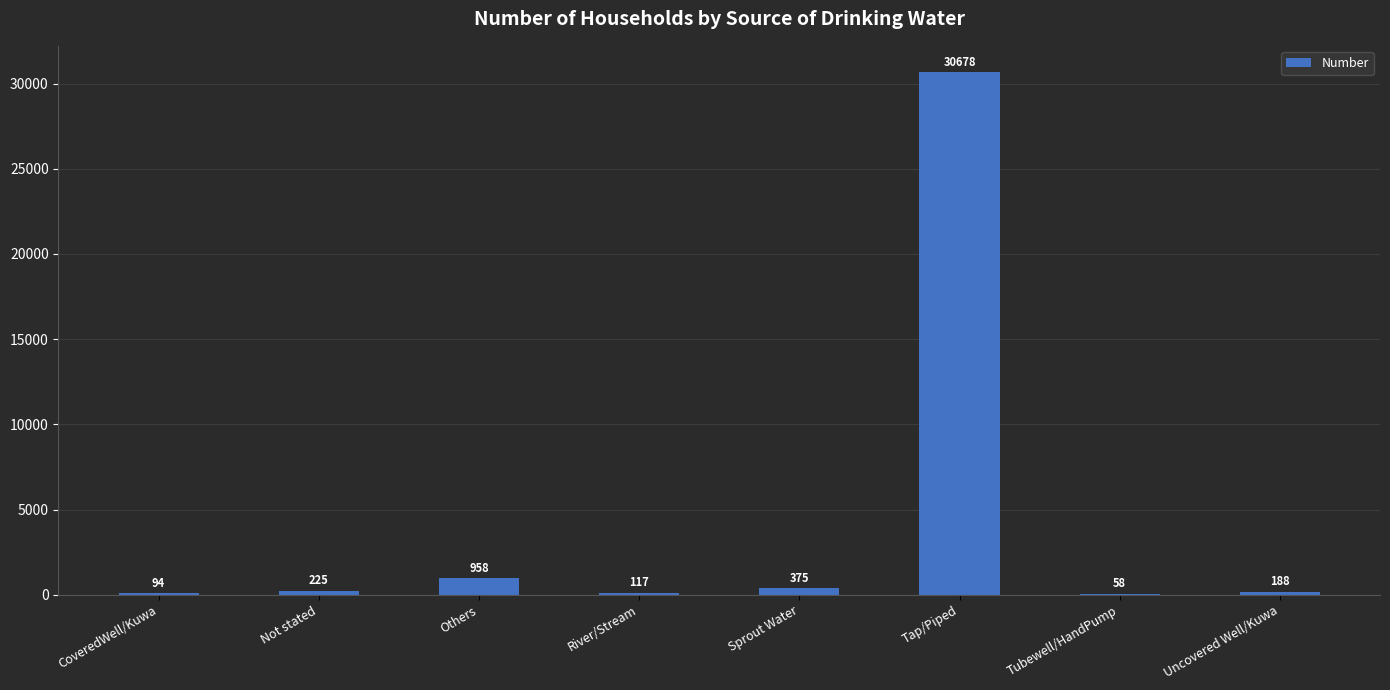

What is the ratio of the value at CoveredWell/Kuwa to the value at Uncovered Well/Kuwa?

0.5